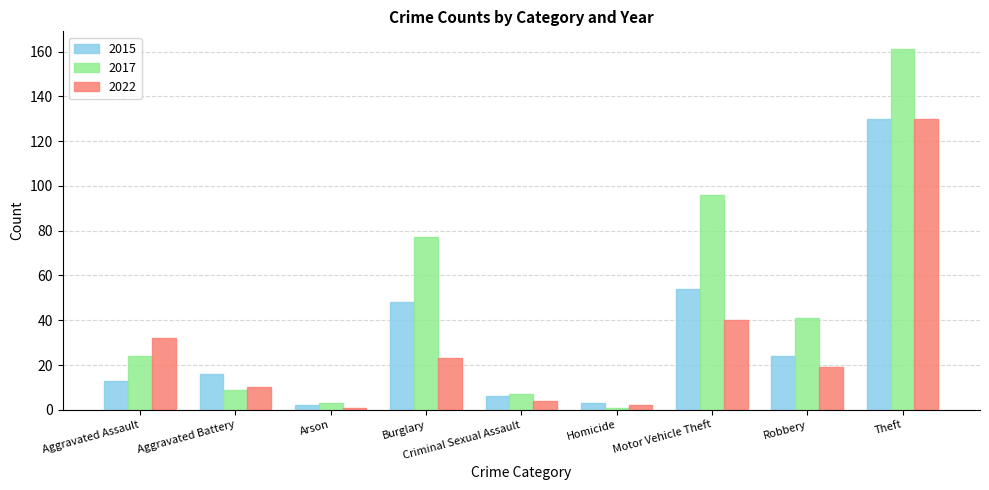

What is the highest value of the 2022 series?

130